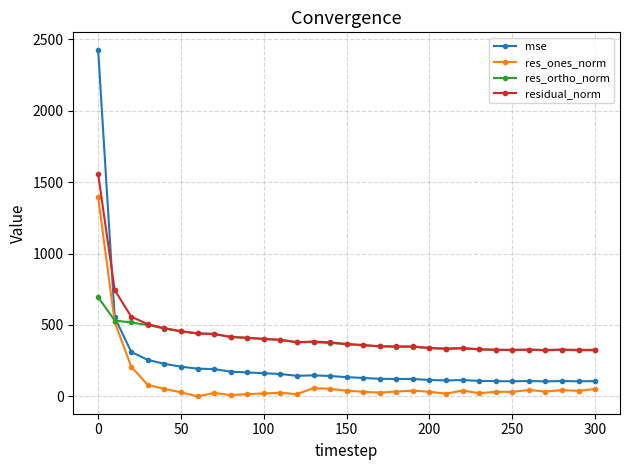

Rank the series by their maximum value, from highest to lowest.

mse, residual_norm, res_ones_norm, res_ortho_norm